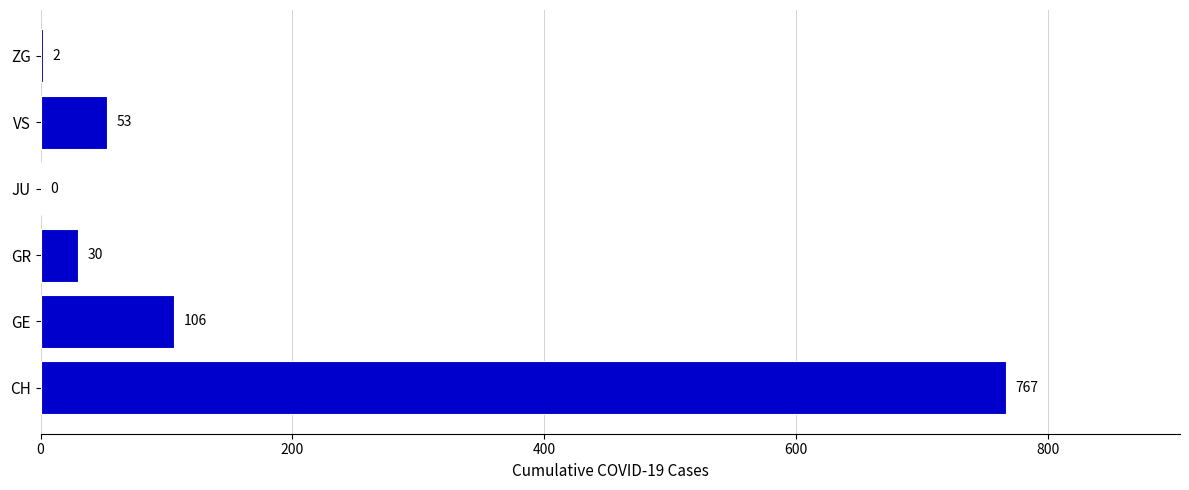

What is the maximum value shown in the chart?

767